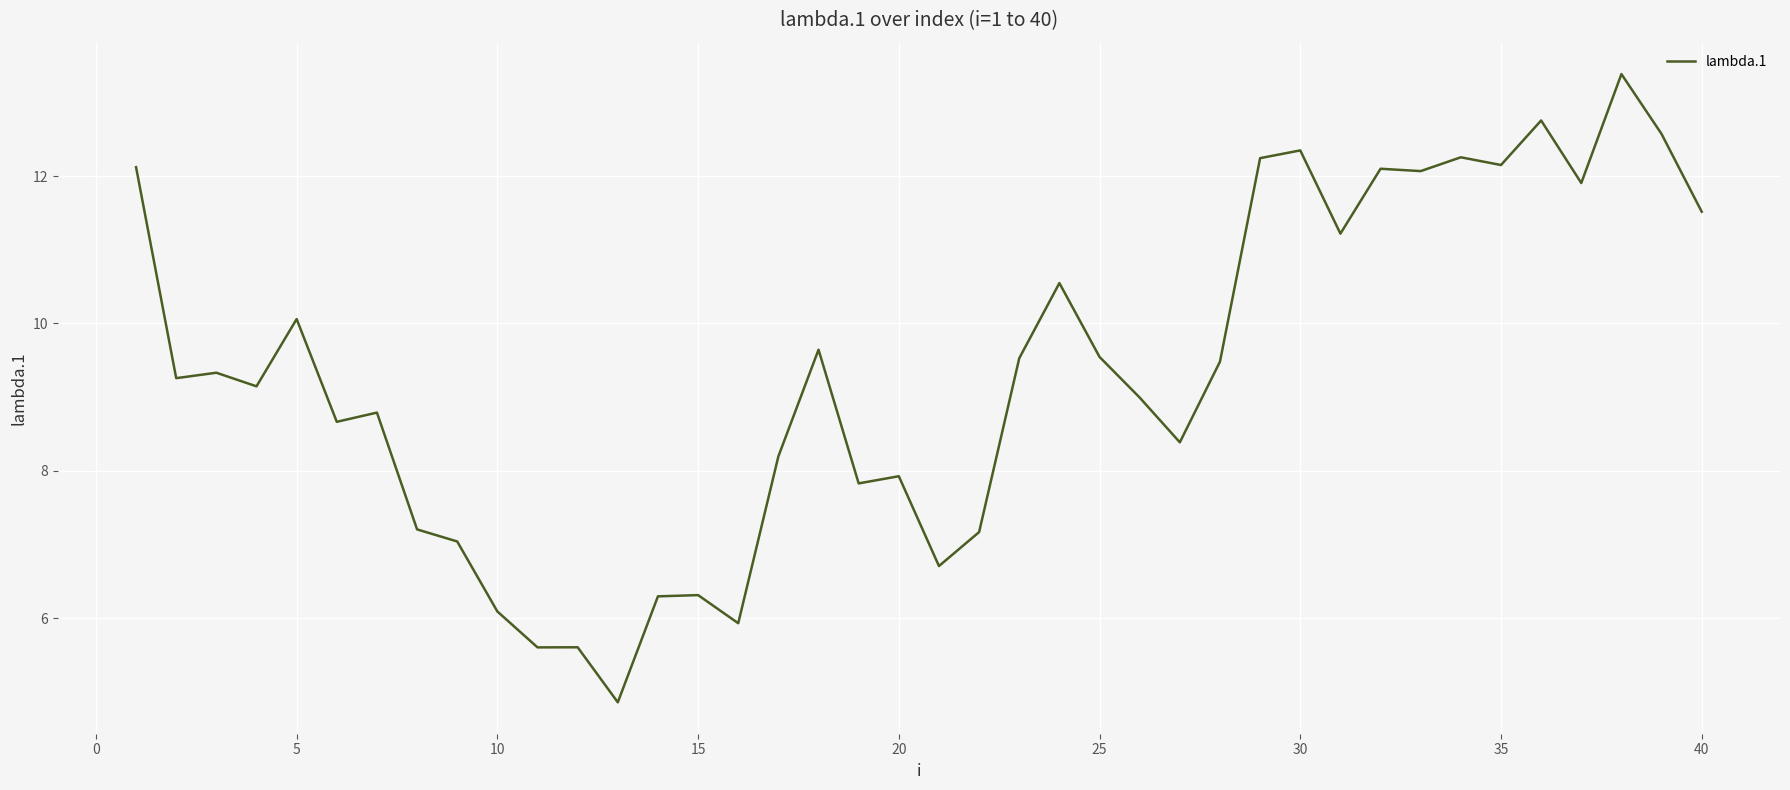

What is the smallest value displayed?

4.9